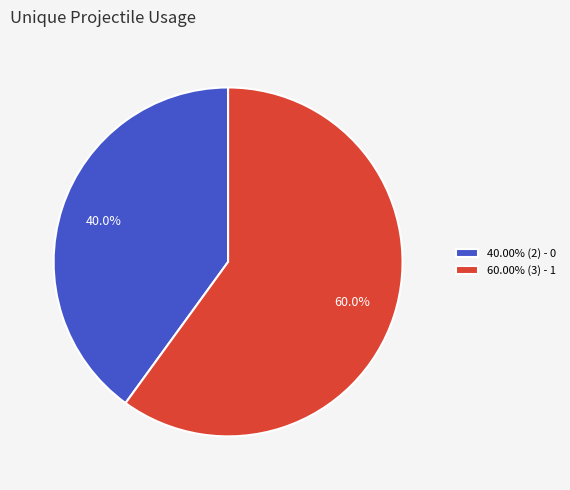

What percentage do 40.00% (2) - 0 and 60.00% (3) - 1 together represent?

100.0%